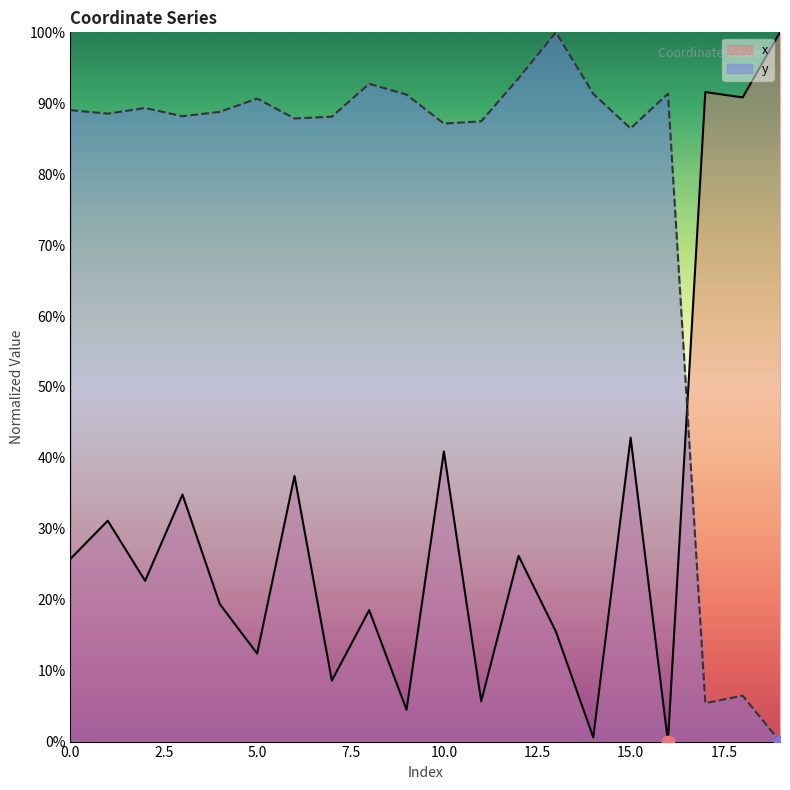

Which series has the widest spread of Y values?

x